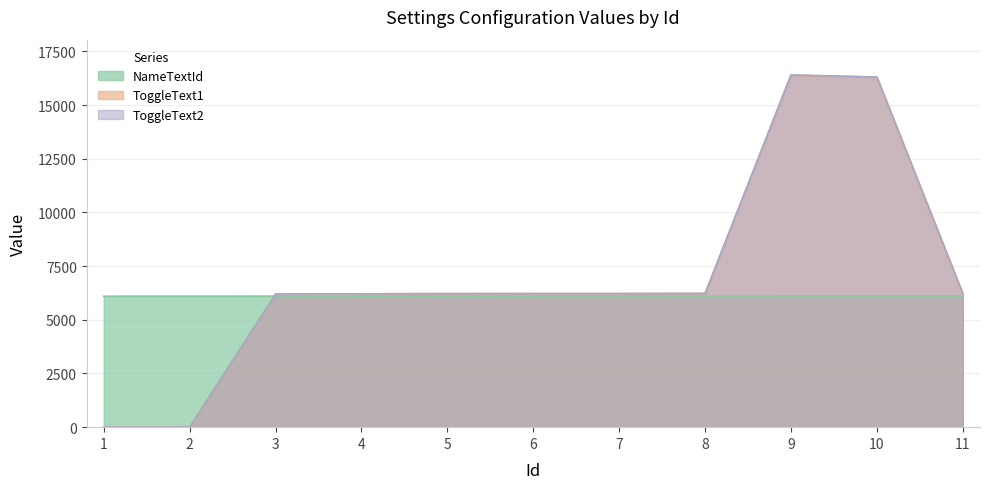

Which label corresponds to the largest value in the chart?

9